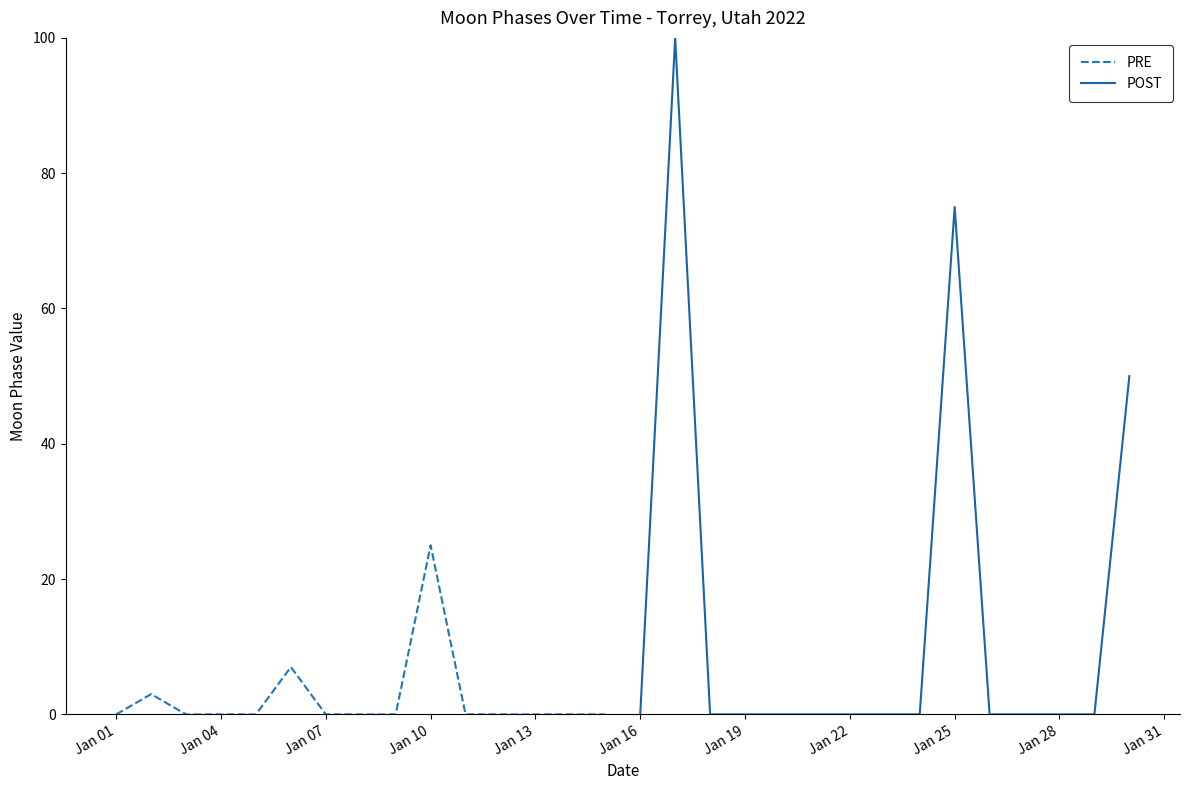

What is the difference between the maximum and second lowest values in the PRE series?

25